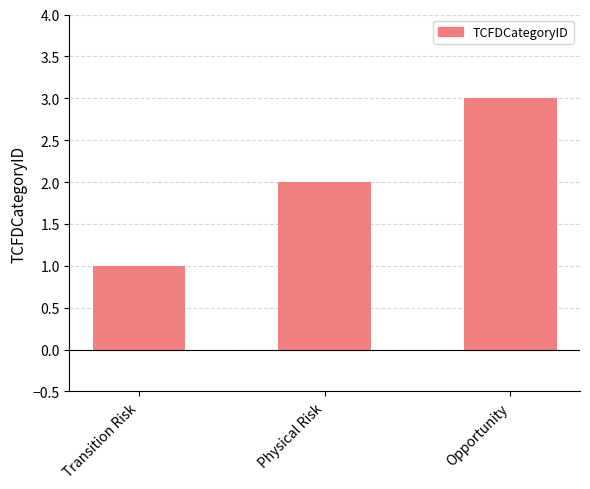

Reading left to right, extract all data points from this chart.

Transition Risk=1	Physical Risk=2	Opportunity=3